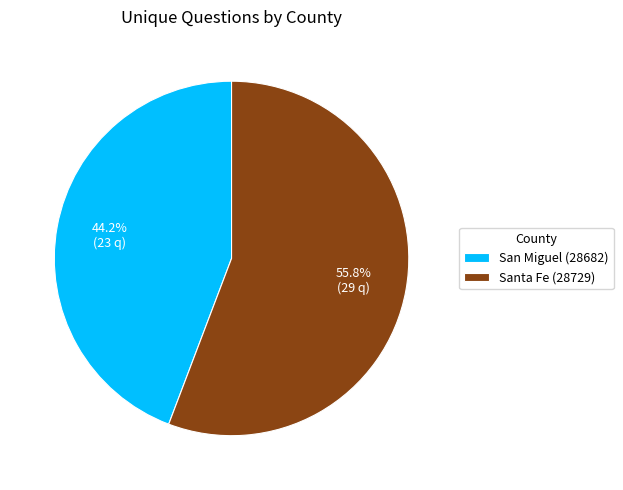

Is it true that San Miguel (28682) is 44% of the pie?

True